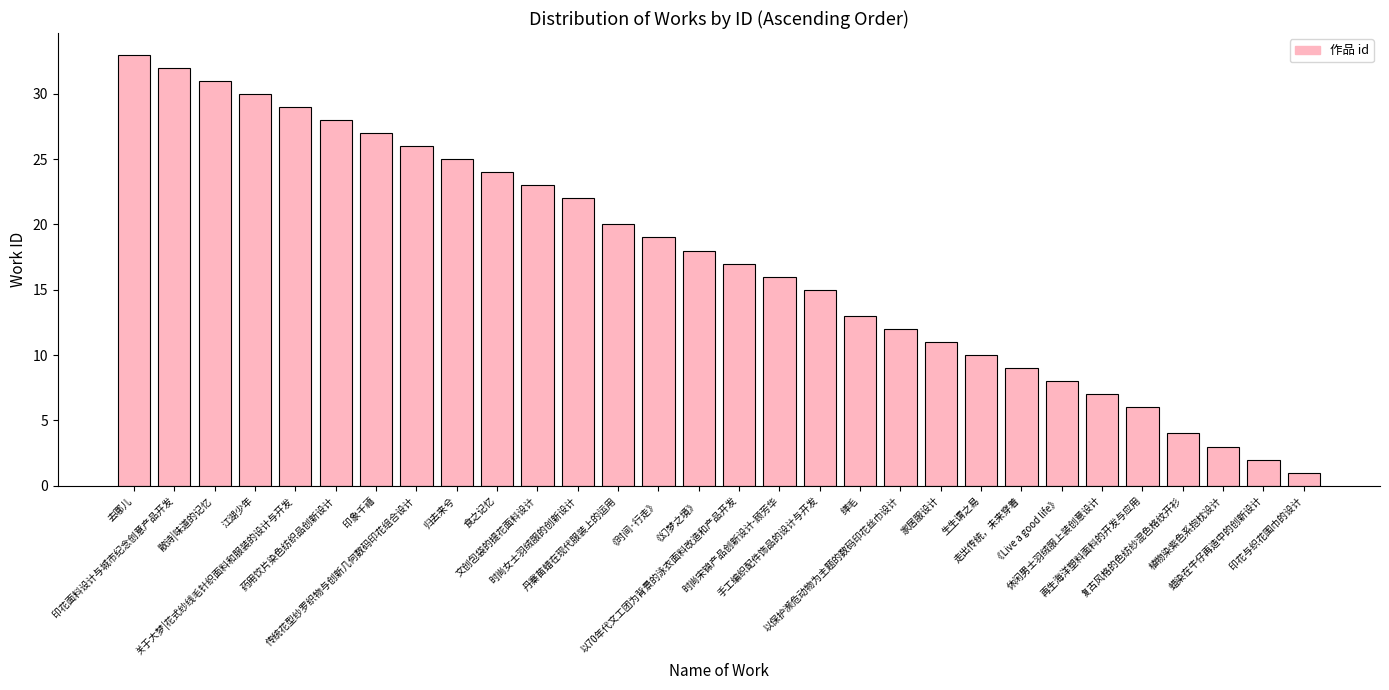

Reading left to right, list all the values displayed in this chart.

去哪儿=33	印花面料设计与城市纪念创意产品开发=32	散诗|味道的记忆=31	江湖少年=30	关于大梦|花式纱线毛针织面料和服装的设计与开发=29	药用饮片染色纺织品创新设计=28	印象千禧=27	传统花型纱罗织物与创新几何数码印花组合设计=26	归去来兮=25	食之记忆=24	文创包袋的提花面料设计=23	时尚女士羽绒服的创新设计=22	丹寨苗蜡在现代服装上的运用=20	《时间·行走》=19	《幻梦之境》=18	以70年代文工团为背景的泳衣面料改造和产品开发=17	时尚宋锦产品创新设计-顾芳华=16	手工编织配件饰品的设计与开发=15	缂毛=13	以保护濒危动物为主题的数码印花丝巾设计=12	家居服设计=11	生生谓之易=10	走出传统，未来穿着=9	《Live a good life》=8	休闲男士羽绒服上装创意设计=7	再生海洋塑料面料的开发与应用=6	复古风格的色纺纱混色格纹开衫=4	植物染紫色系抱枕设计=3	蜡染在牛仔再造中的创新设计=2	印花与织花围巾的设计=1